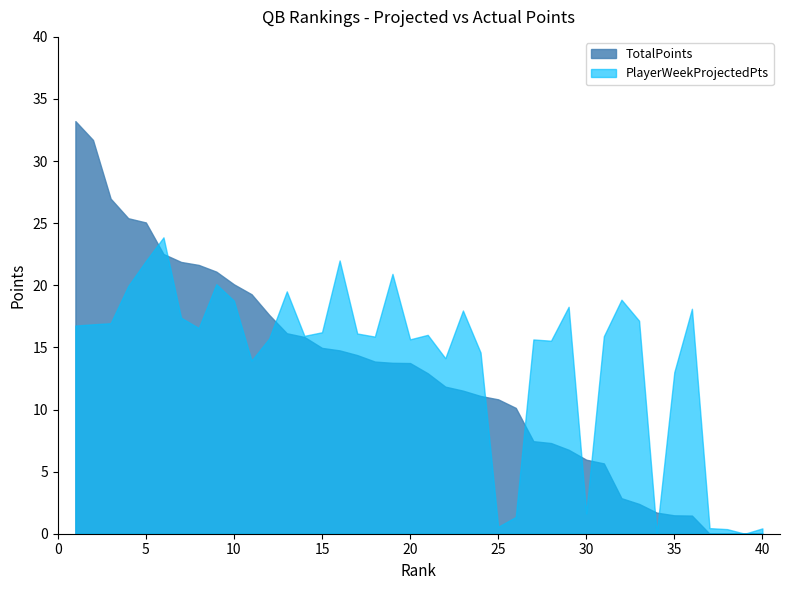

True or false: TotalPoints has a value of 7.3 at 28.

True